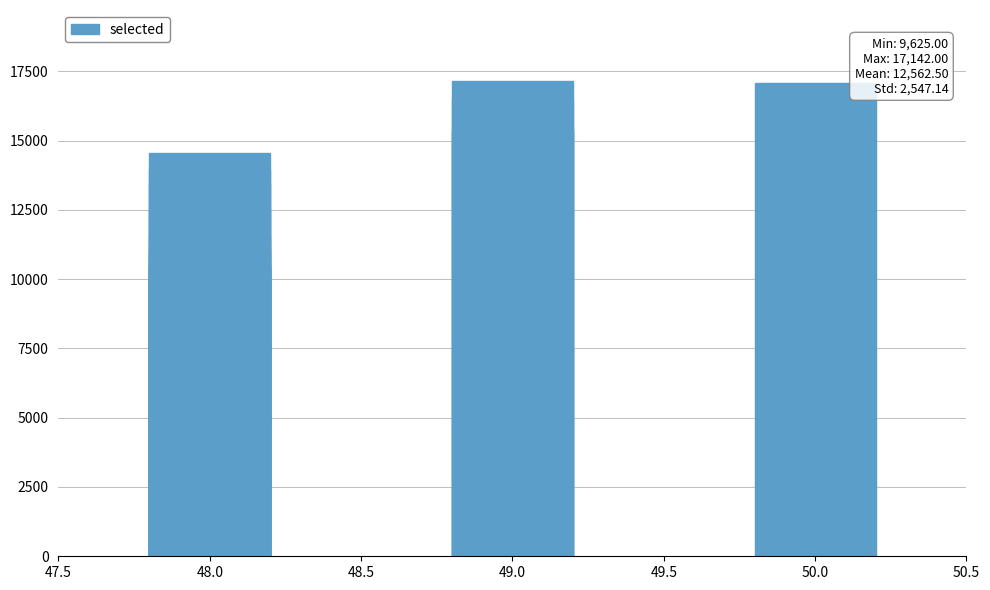

What is the difference between the maximum and second lowest values?

7256